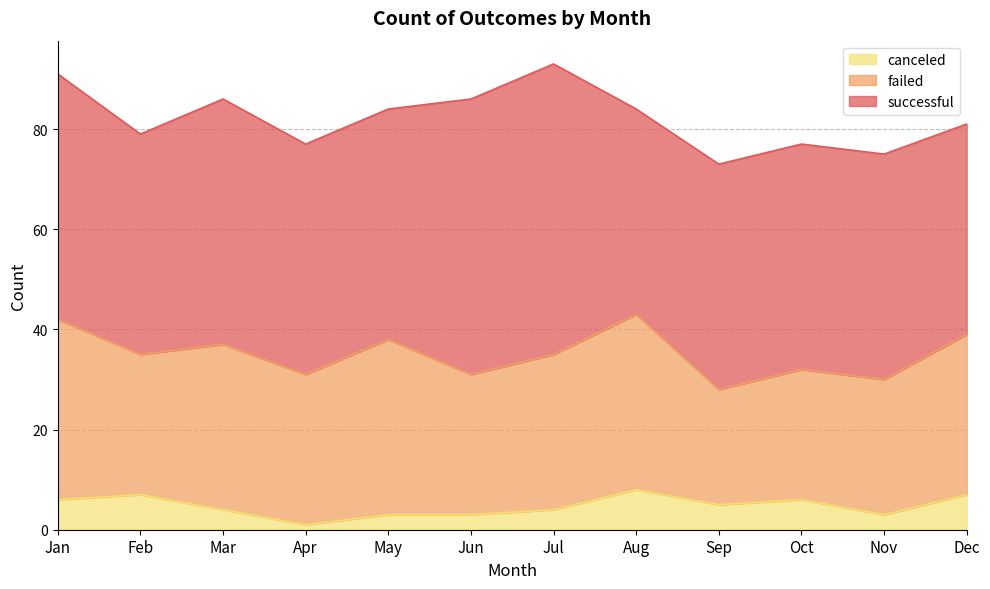

True or false: canceled and failed intersect in this chart.

False